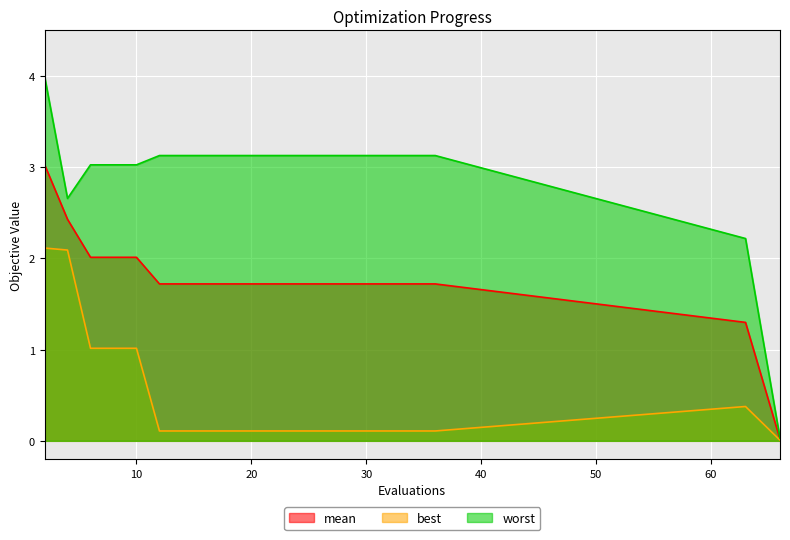

Is it true that worst equals 3.1 at 28?

True